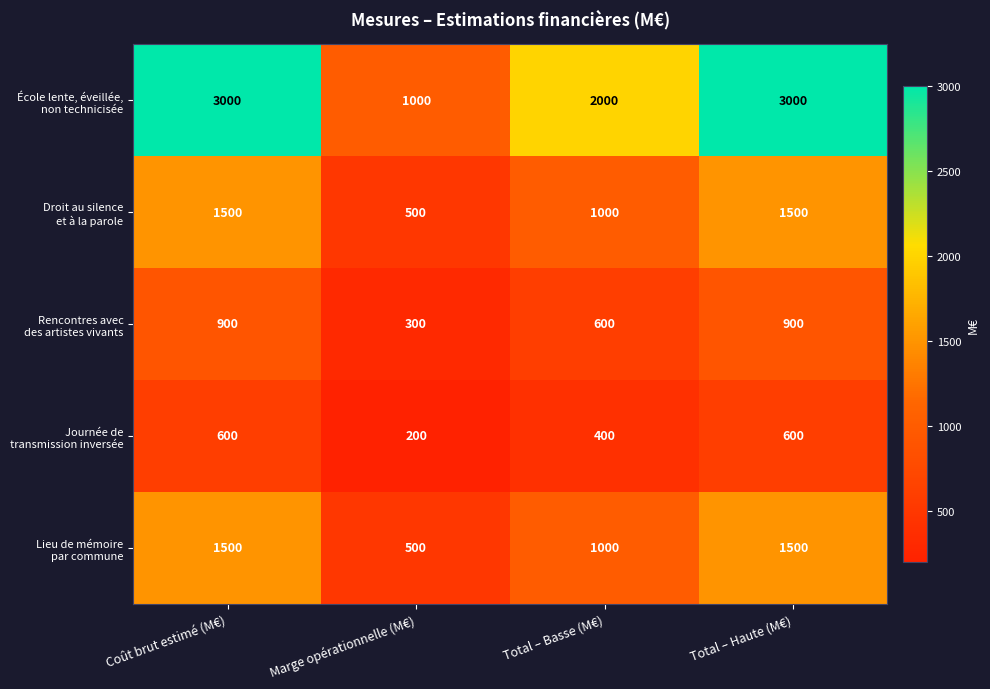

At how many categories does at least one series exceed 1654?

3